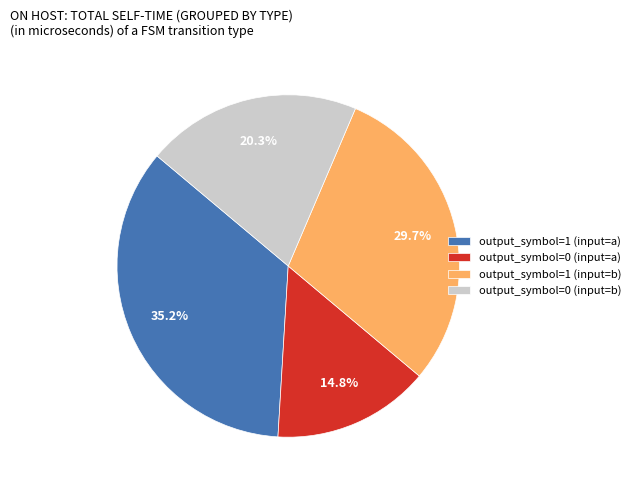

What is the largest slice in the pie chart?

output_symbol=1 (input=a)